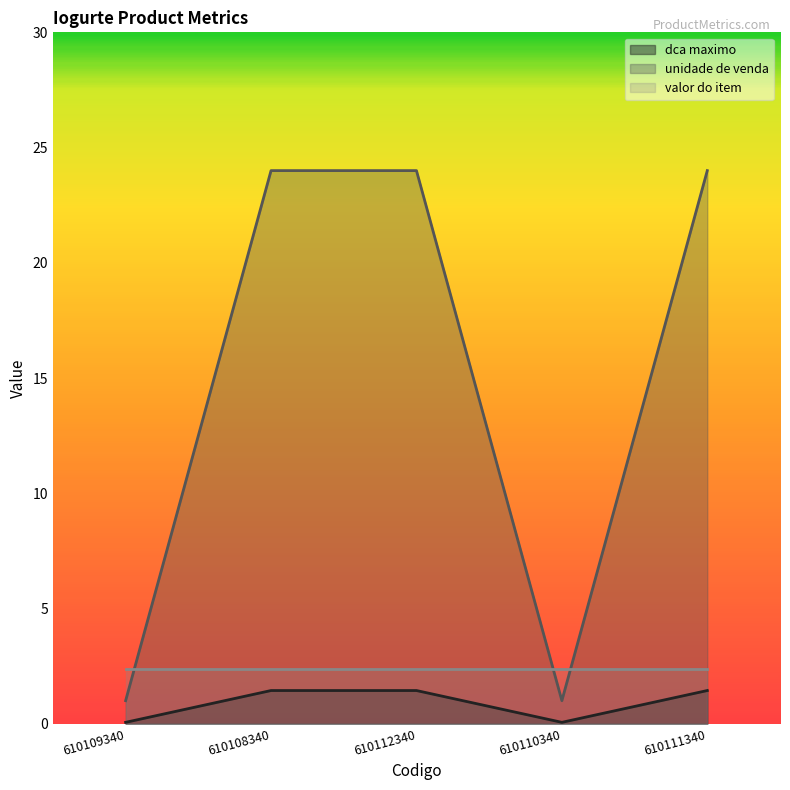

How many data points in unidade de venda are above 1?

3